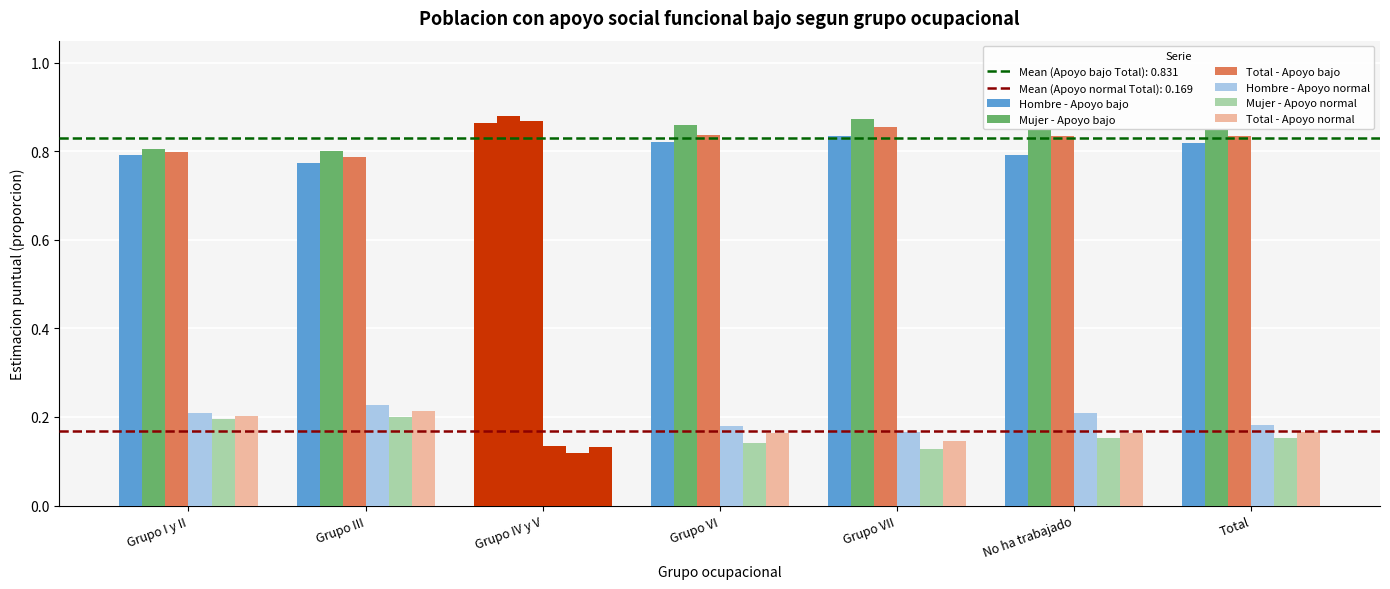

At which category is the sum across all series the highest?

Grupo I y II